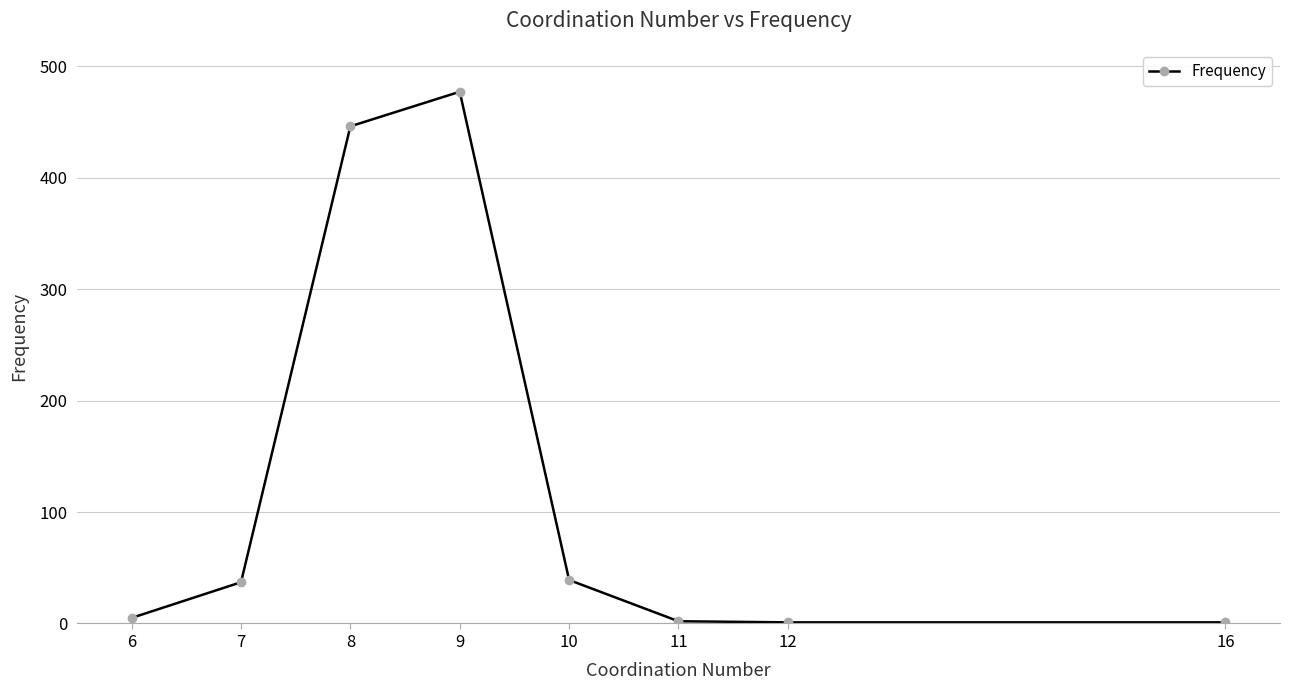

What is the average value?

126